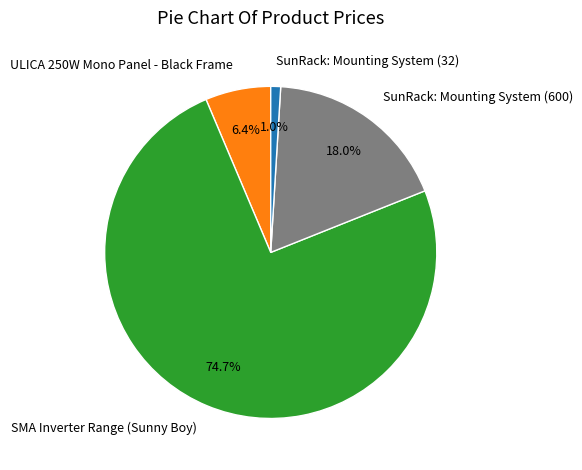

Does any single category account for the majority?

Yes